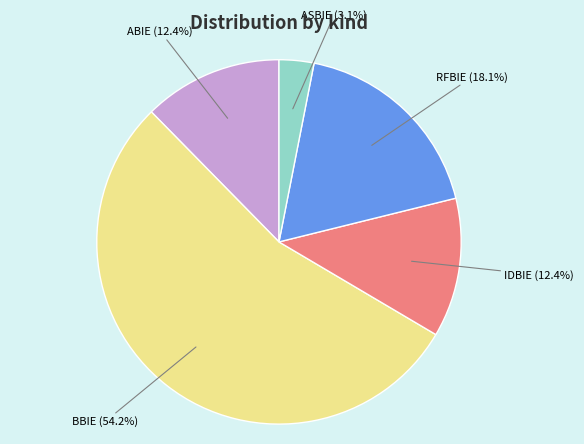

What is the total percentage of ABIE and RFBIE?

30.4%